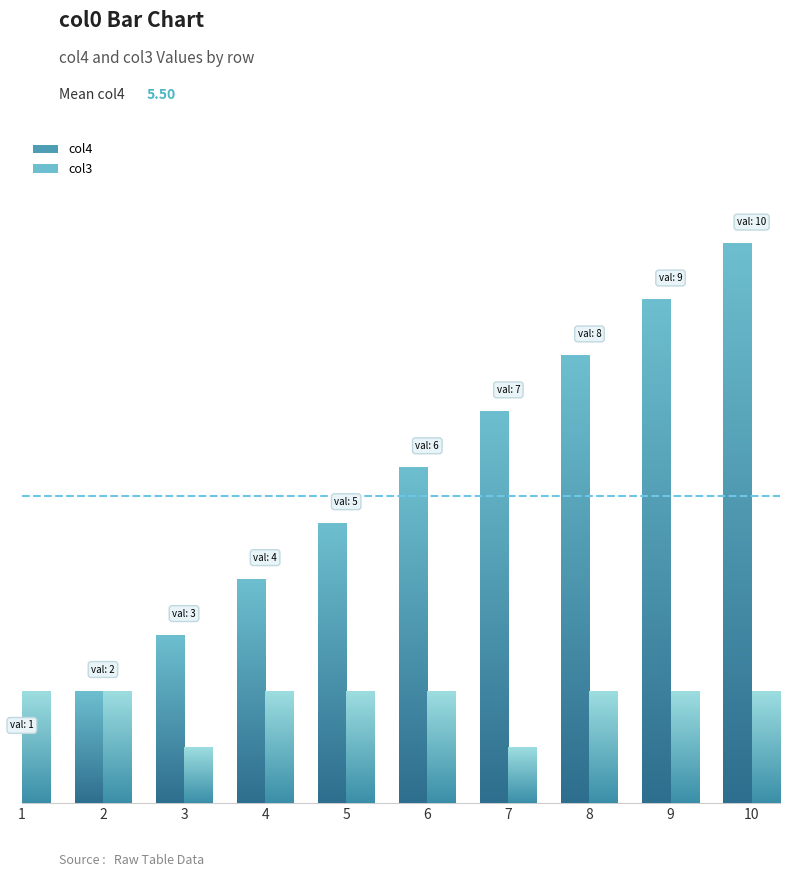

What are all the series names shown in the legend?

col4, col3